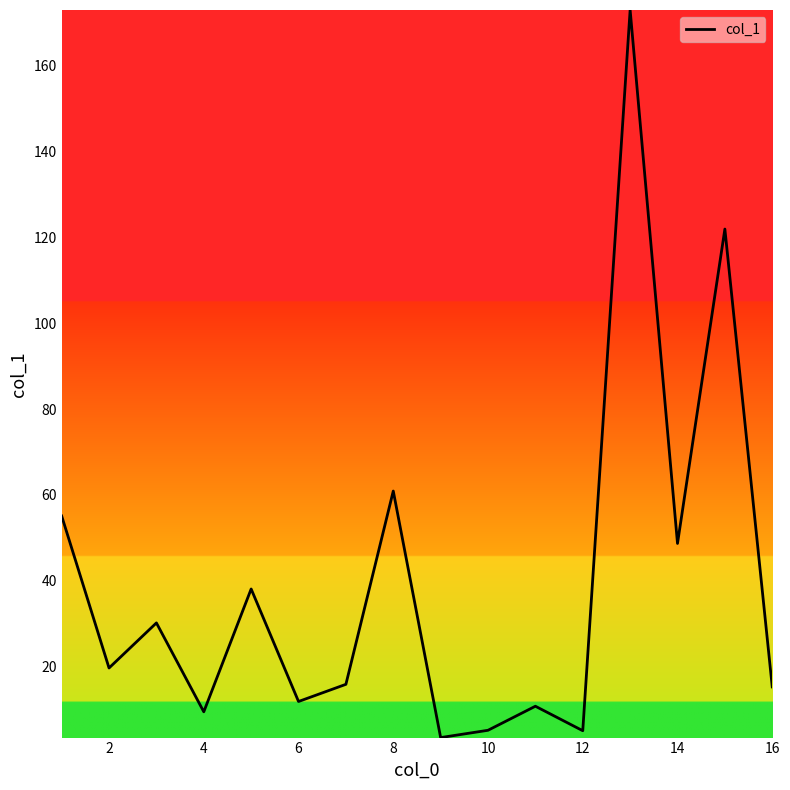

What is the minimum value shown in the chart?

3.5